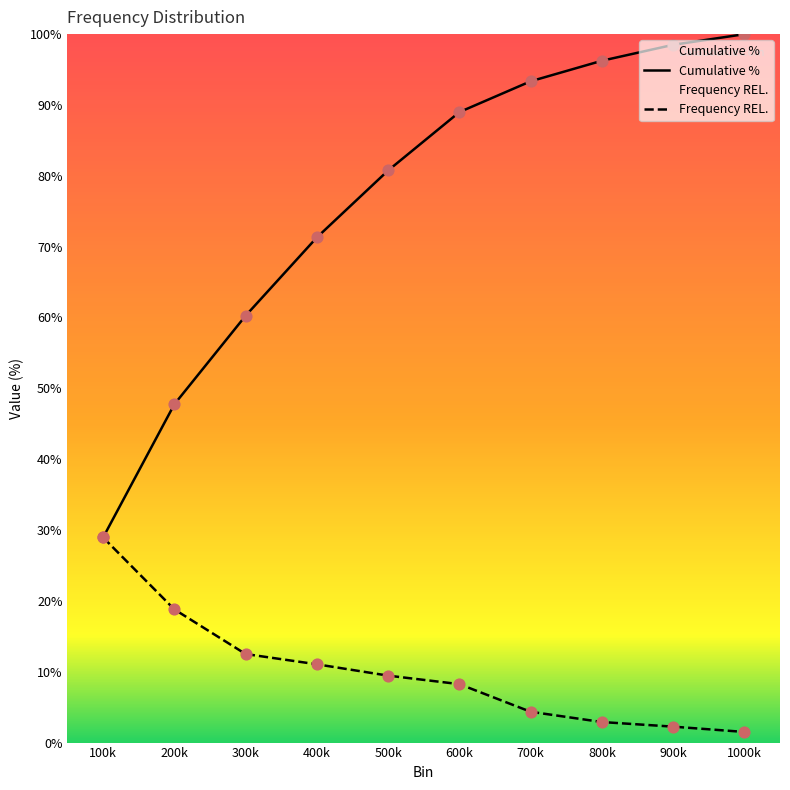

At which category is the sum across all series the highest?

1000k